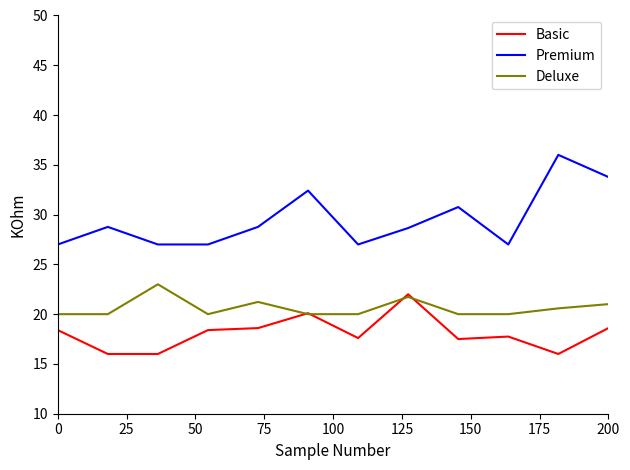

What is the maximum value for Premium?

36.0